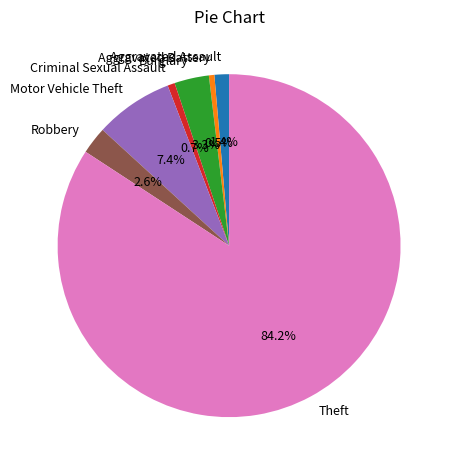

To the nearest percent, what is the average slice percentage?

14%